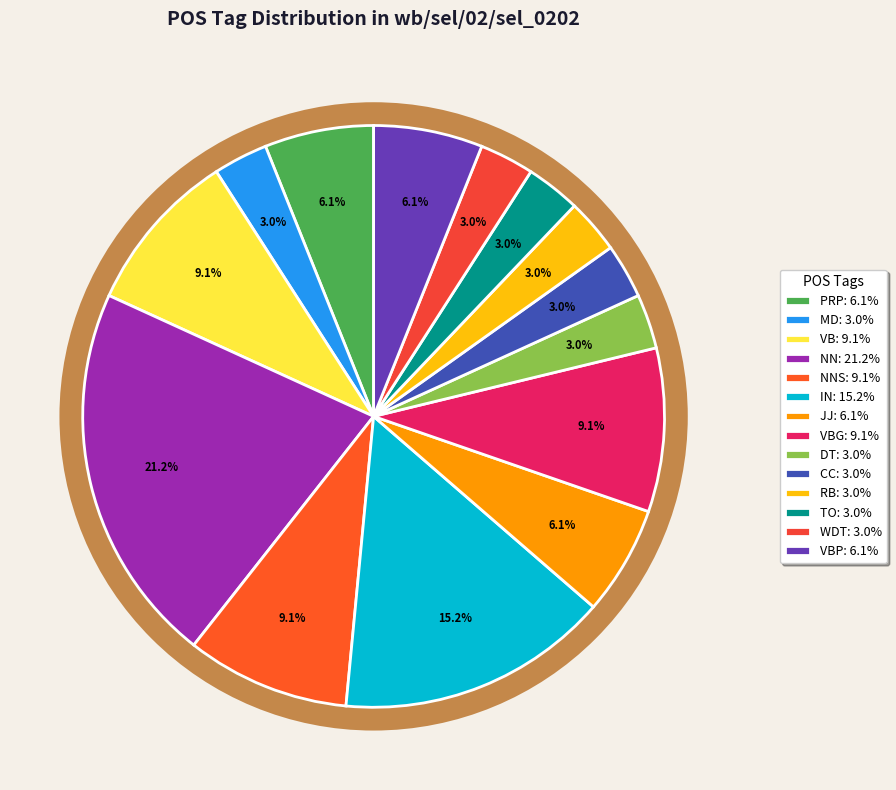

To the nearest percent, what percentage of the pie is RB?

3%